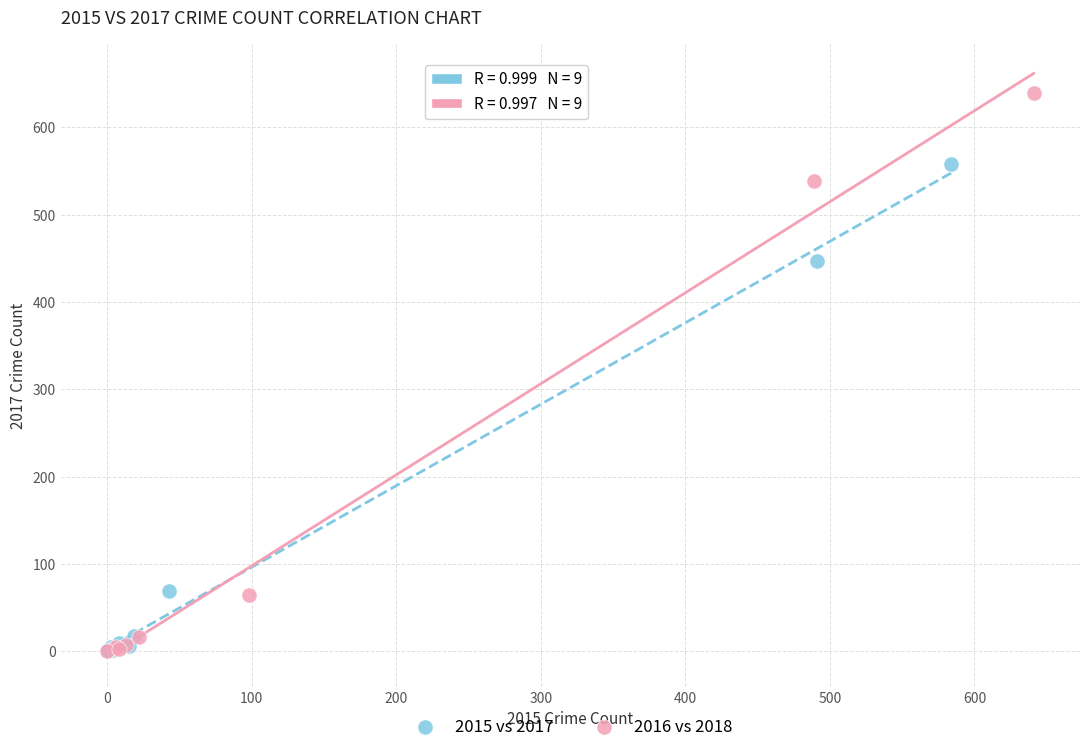

Which series has the widest spread of Y values?

2016 vs 2018